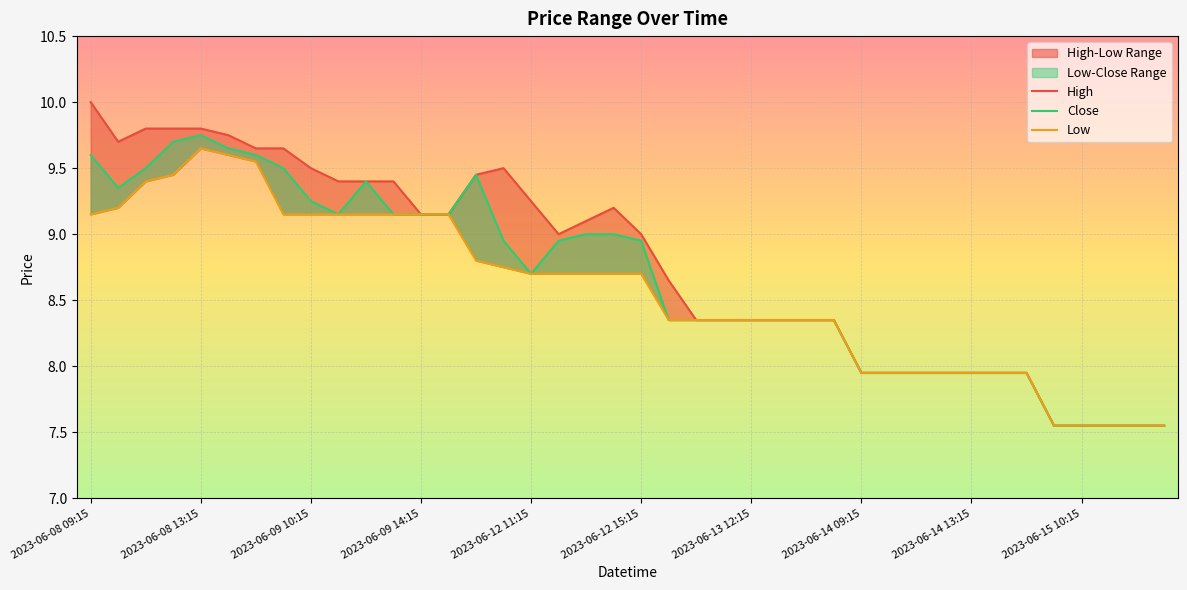

Rank the series by their average value, from lowest to highest.

Low, Close, High